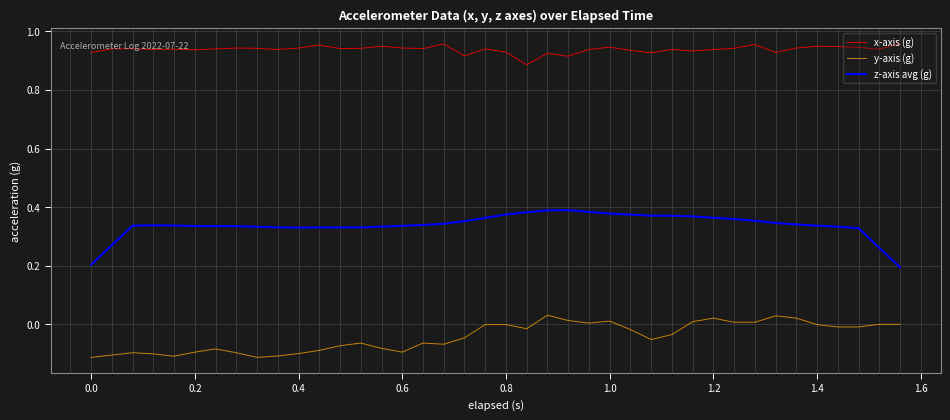

Does the chart display data point markers on the line(s)?

No